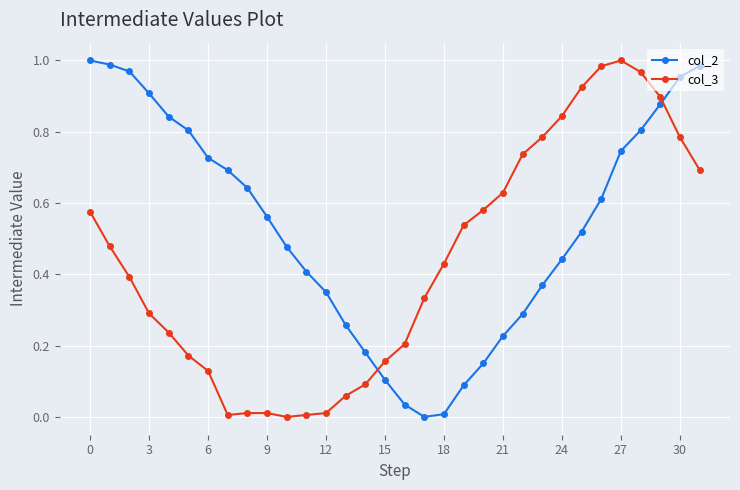

Which series has the largest total across all categories?

col_2